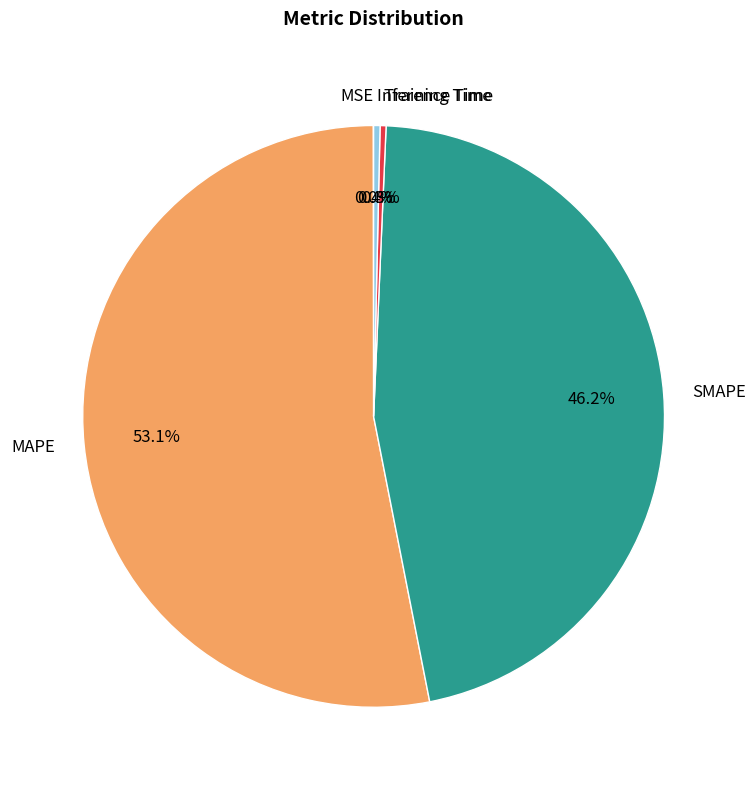

Do MAPE and SMAPE together represent more than half of the pie?

Yes